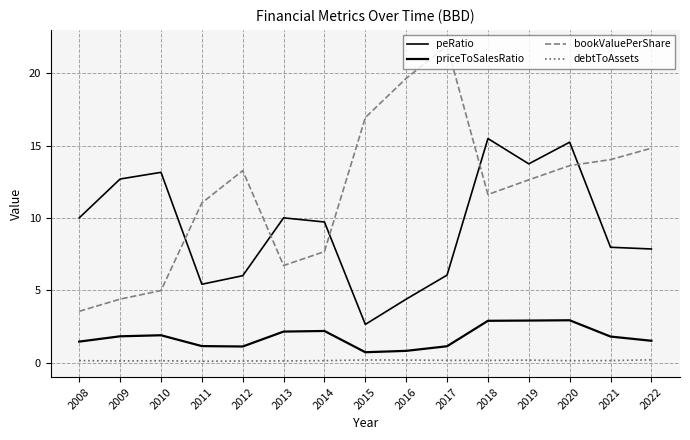

The value of debtToAssets at 2022 is 0.2. True or false?

True